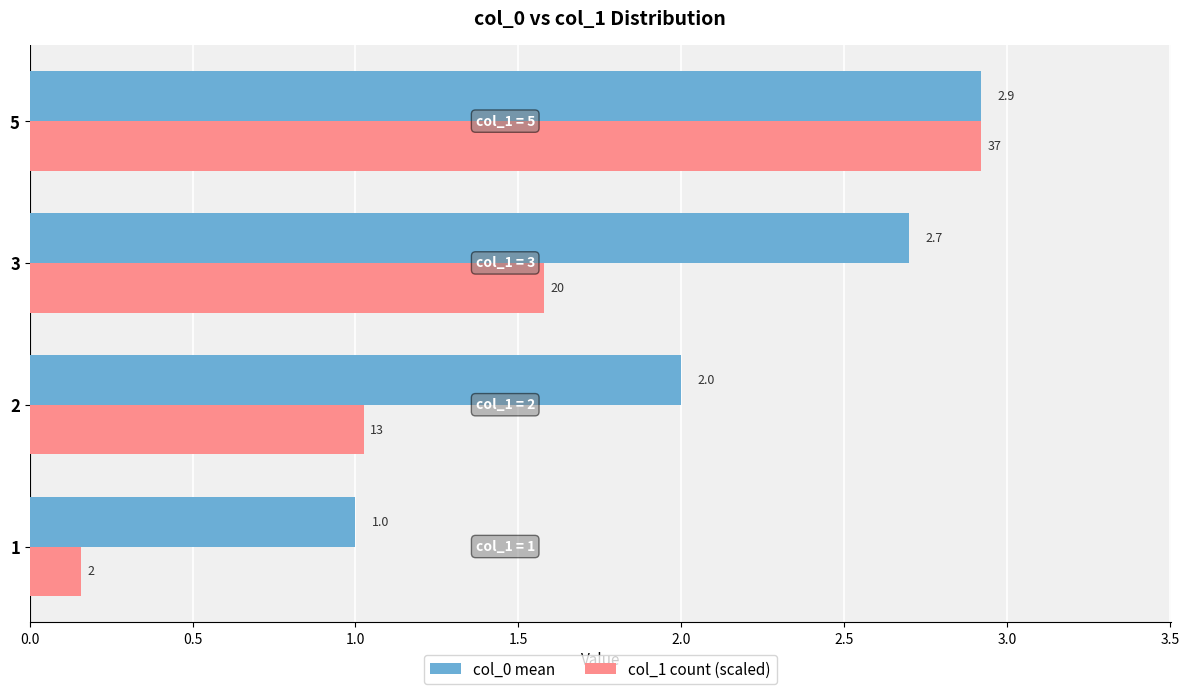

Rank the categories by col_0 mean value from lowest to highest.

1, 2, 3, 5